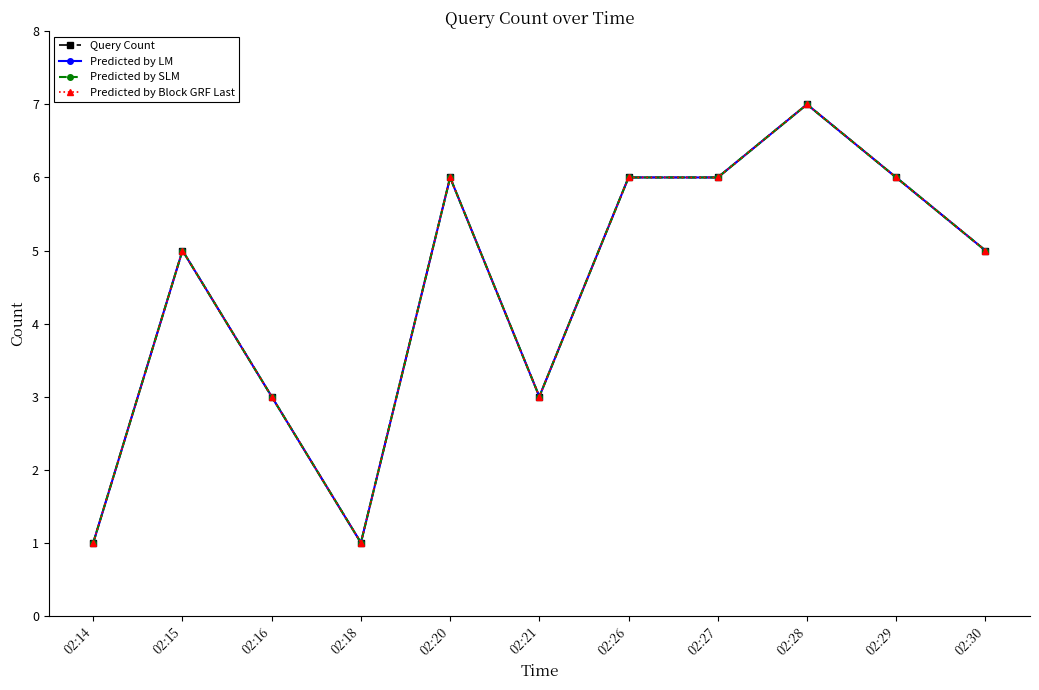

At which category does the chart reach its minimum across all series?

02:14